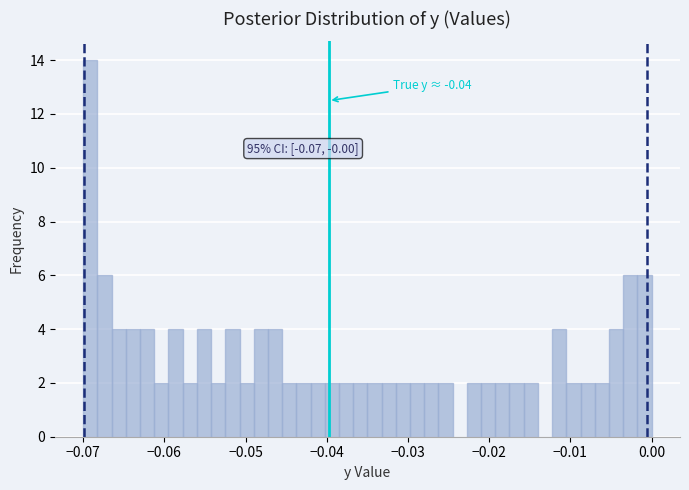

Around what value on the x-axis is the tallest bar? Give the approximate position of its centre, as read against the axis.

-0.069